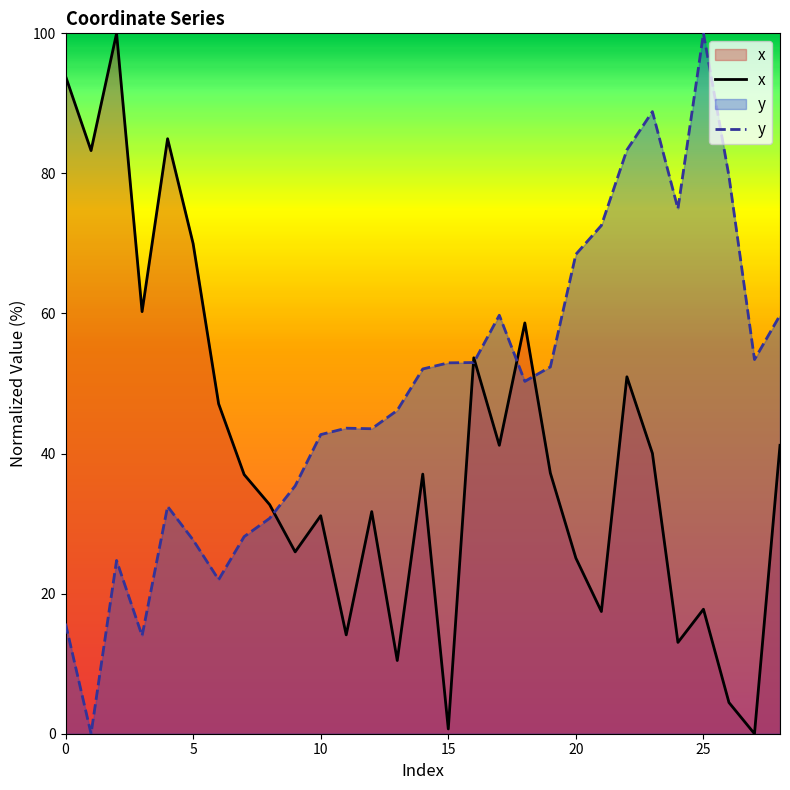

What is the average value of the x series?

40.0